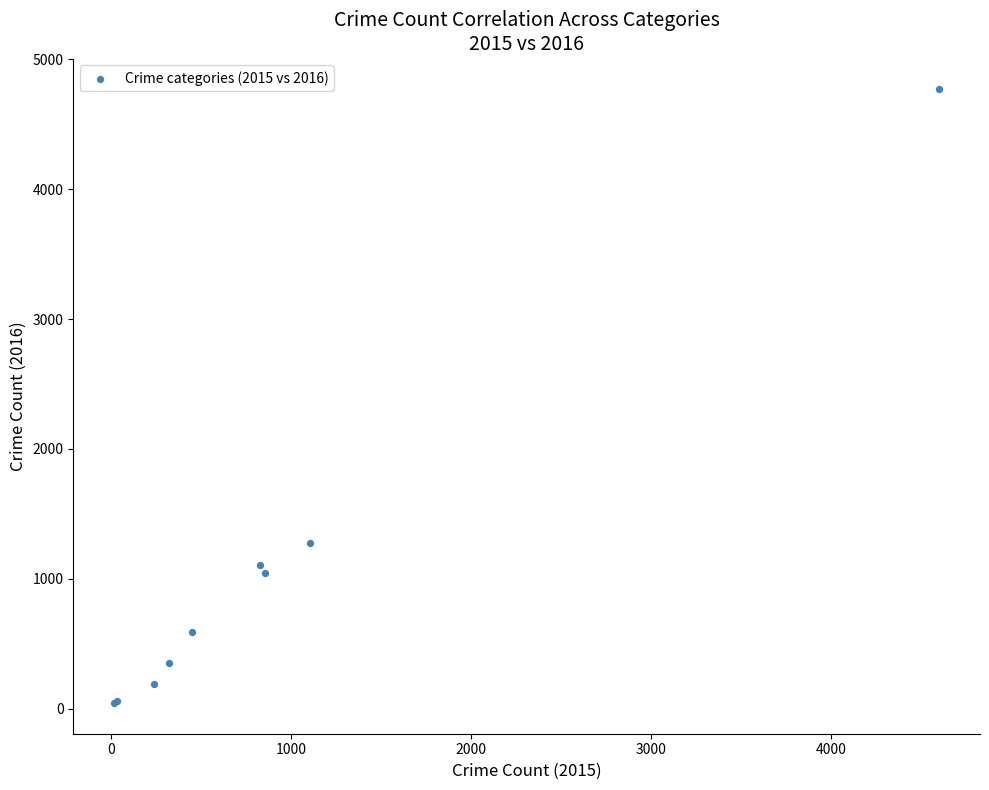

What Y value in the scatter plot is closest to 2407?

1276